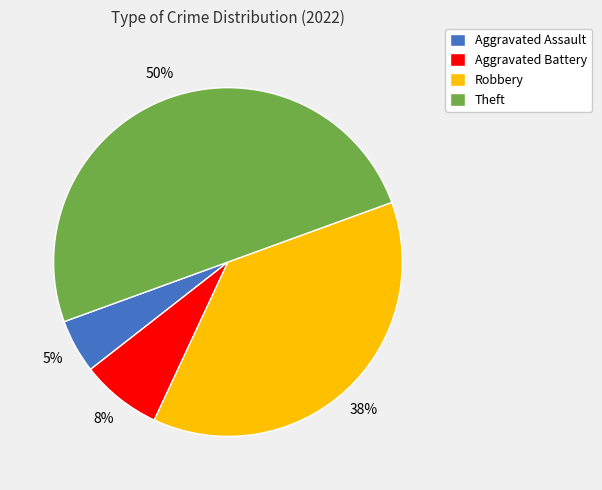

How many slices are in this pie chart?

4